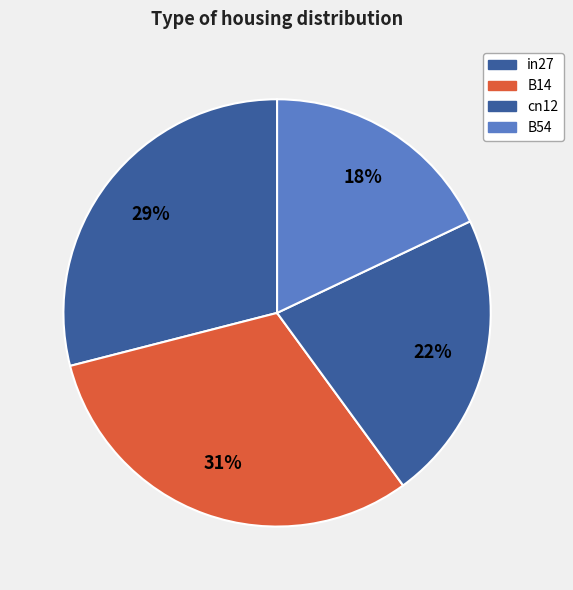

The cn12 slice represents 27% of the pie. True or false?

False